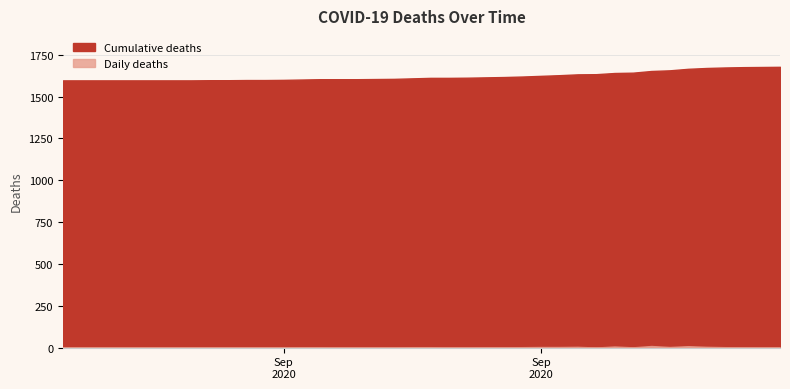

What position from the right is 2020-05-01?

12